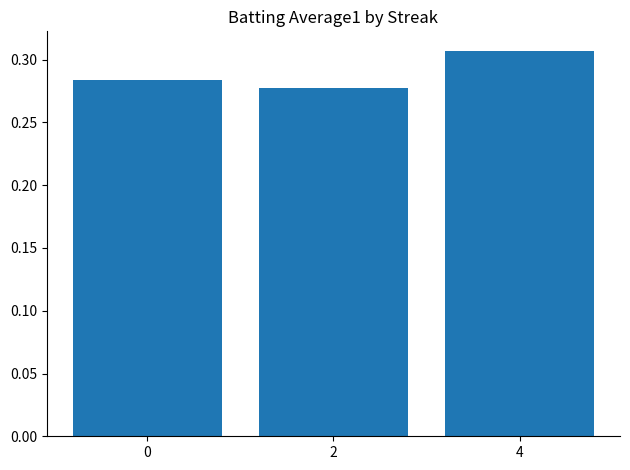

Which category has the highest value across all series?

4